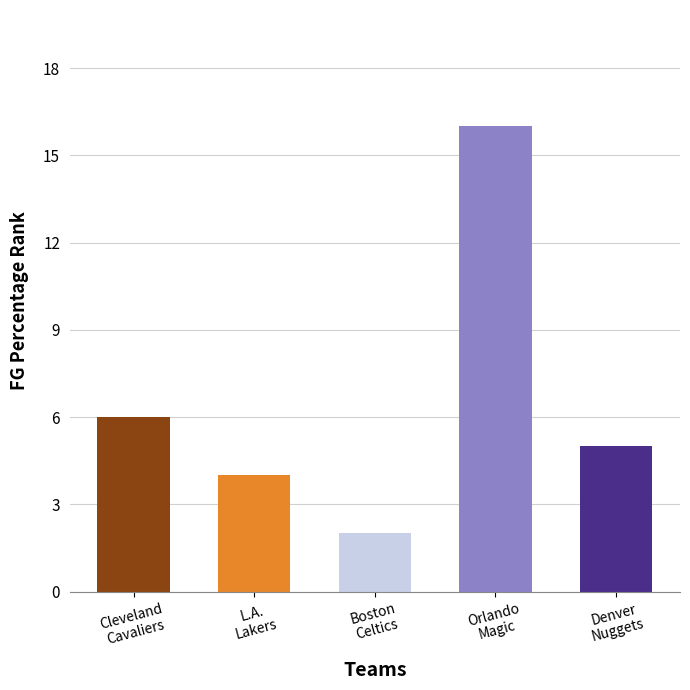

True or false: the data shows 3 at Denver
Nuggets.

False